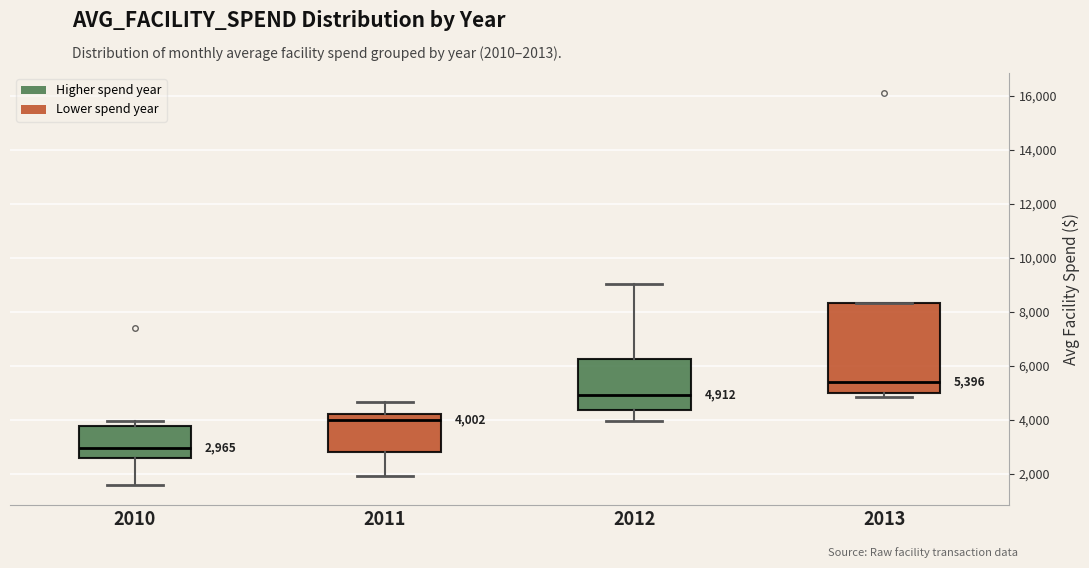

Which box is the tallest, from its lower edge to its upper edge?

2013